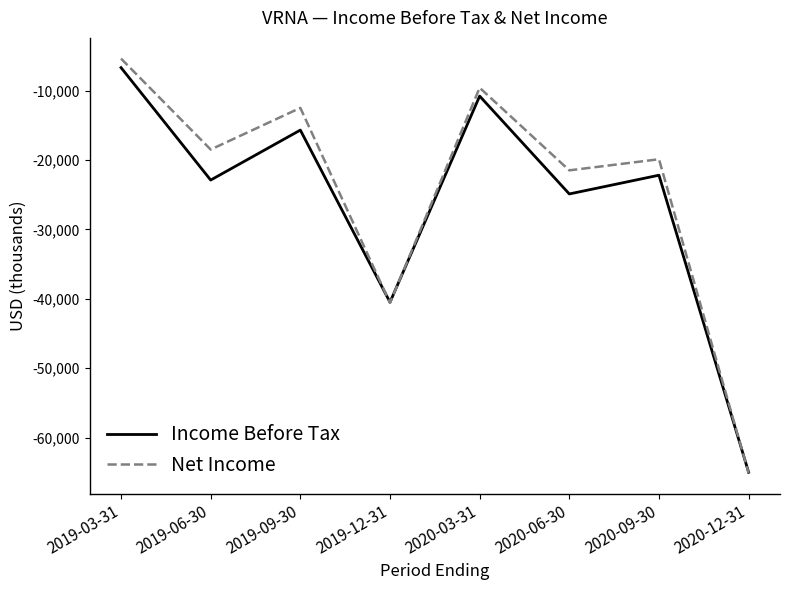

What is the highest value of the Income Before Tax series?

-6700